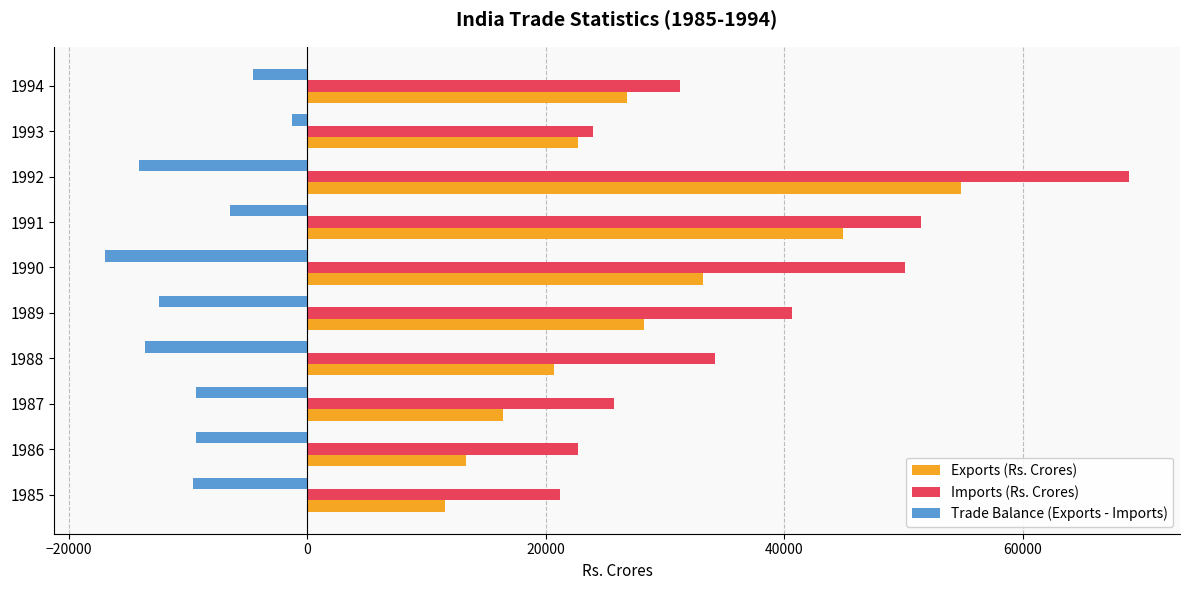

Which series has the largest total across all categories?

Imports (Rs. Crores)